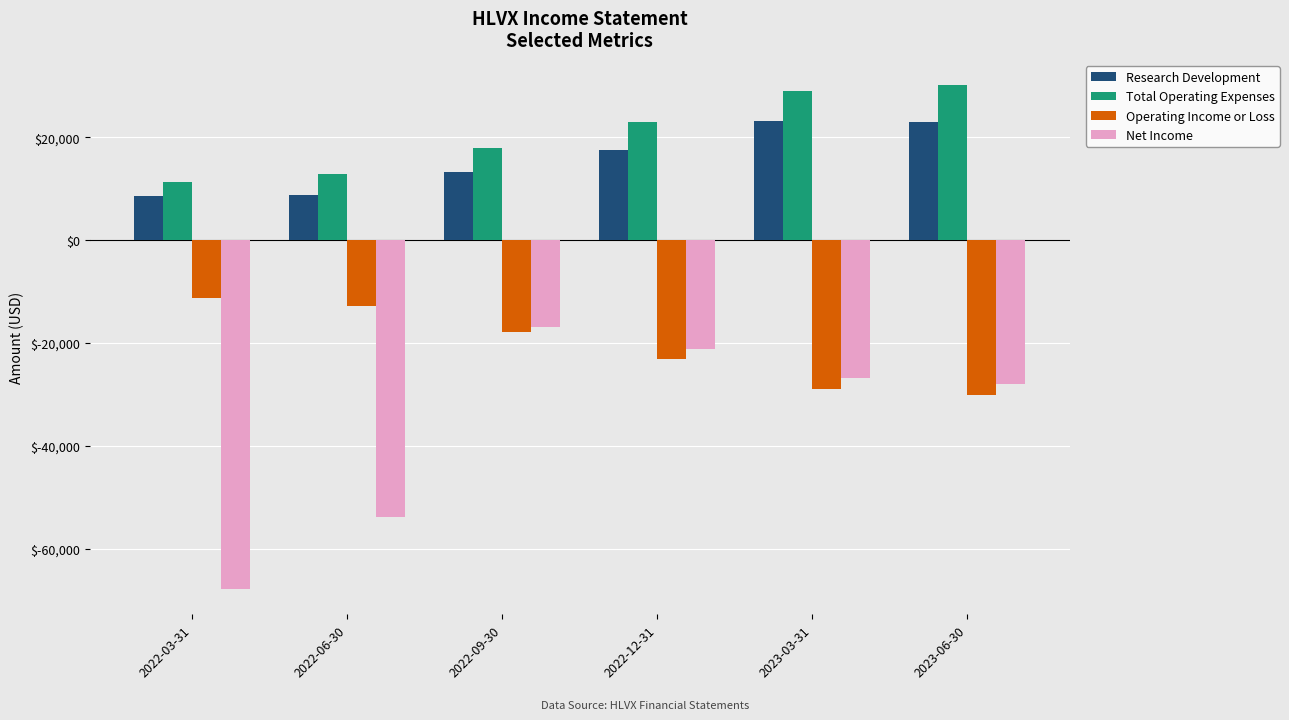

Is the value of Total Operating Expenses at 2022-09-30 greater than the value of Net Income at 2022-03-31?

Yes